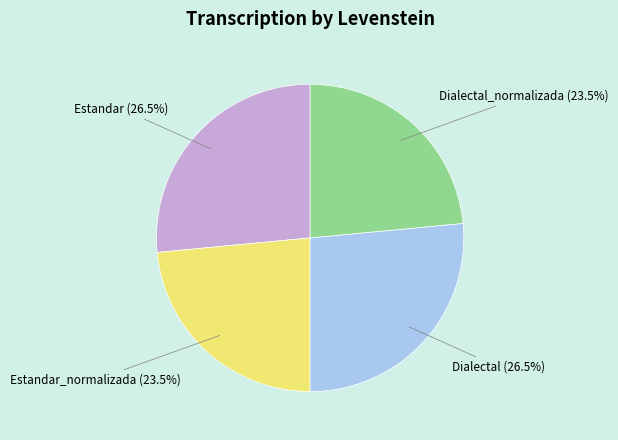

What is the ratio of the value at Dialectal (26.5%) to the value at Estandar_normalizada (23.5%)?

1.1